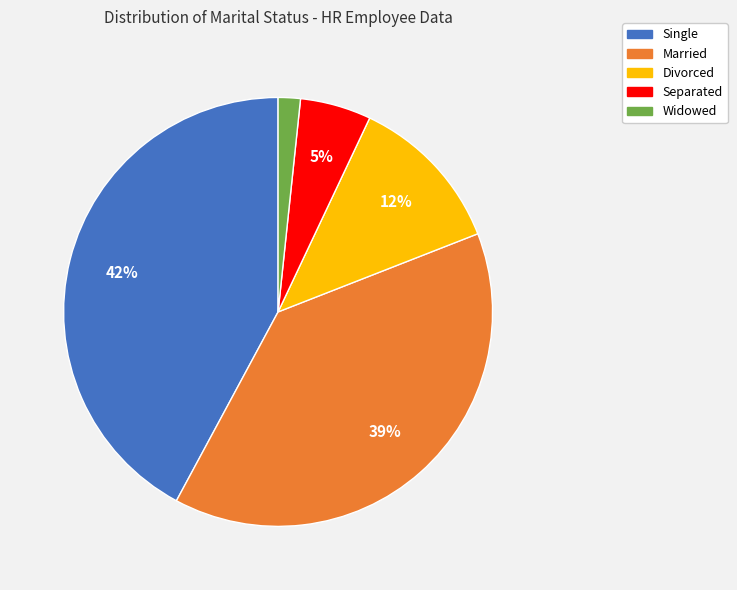

Rank the categories by value from highest to lowest.

Single, Married, Divorced, Separated, Widowed